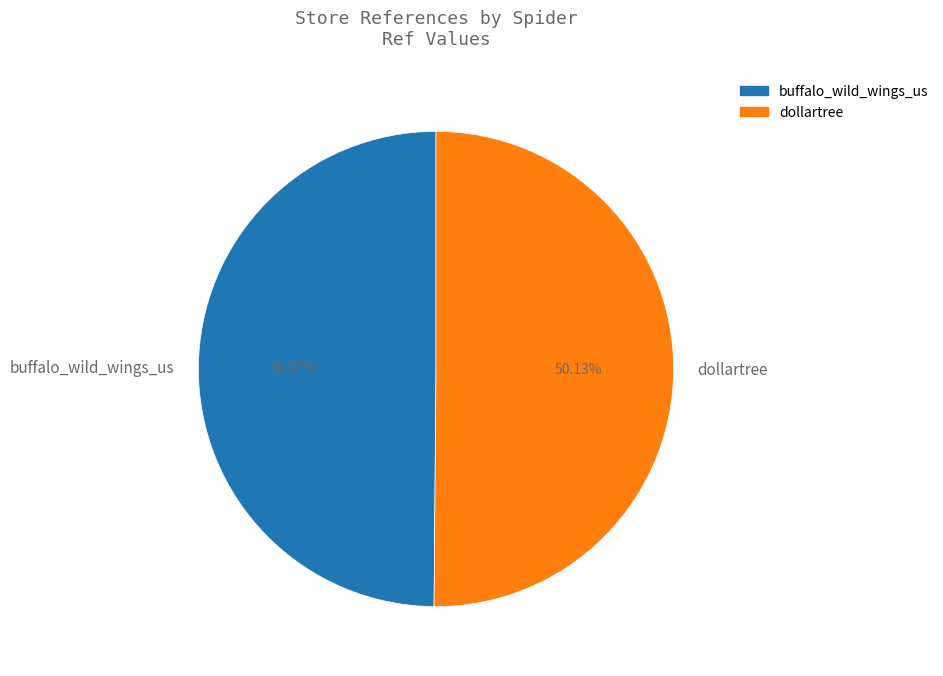

Approximately how many times larger is the value at buffalo_wild_wings_us compared to dollartree?

1.0